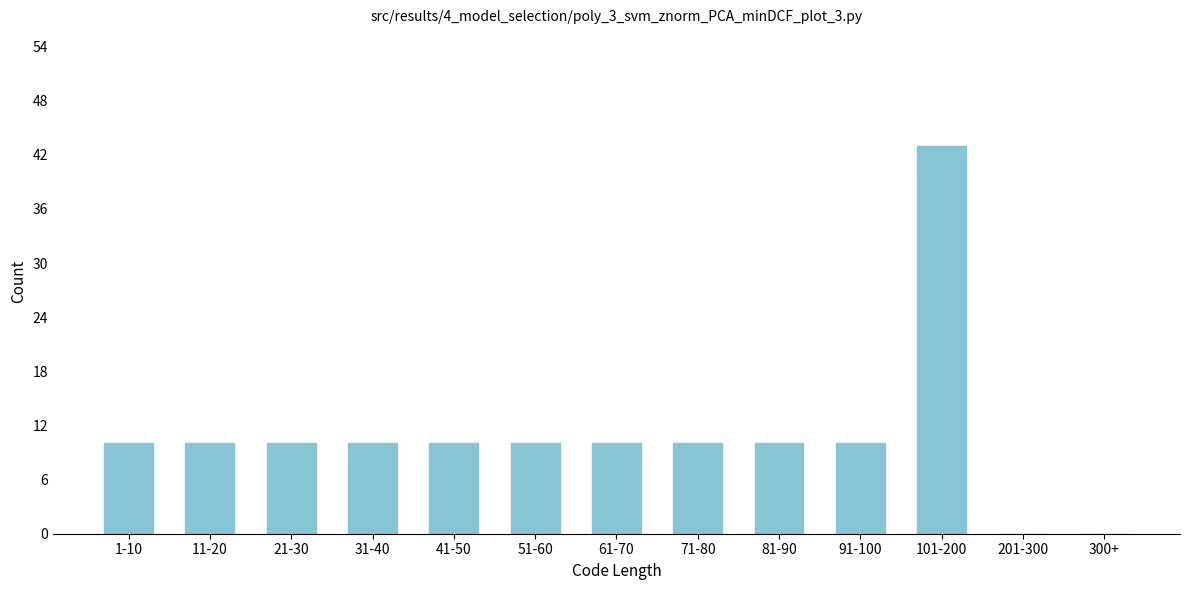

Reading left to right, transcribe all the data shown in this chart.

1-10=10	11-20=10	21-30=10	31-40=10	41-50=10	51-60=10	61-70=10	71-80=10	81-90=10	91-100=10	101-200=43	201-300=0	300+=0